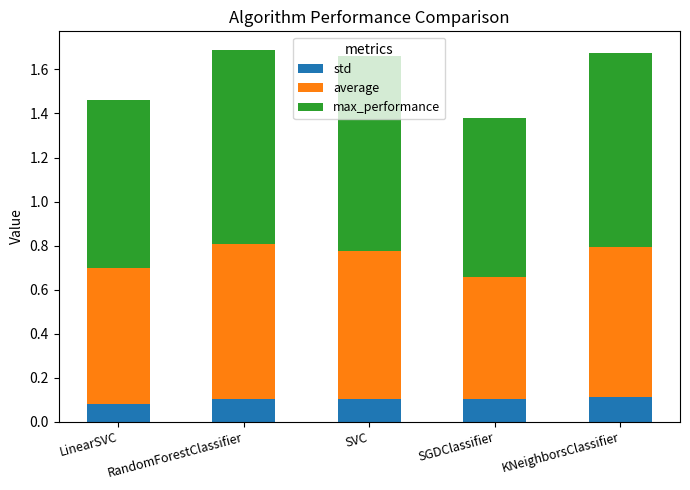

Count the std values in the range 0 to 1.

5